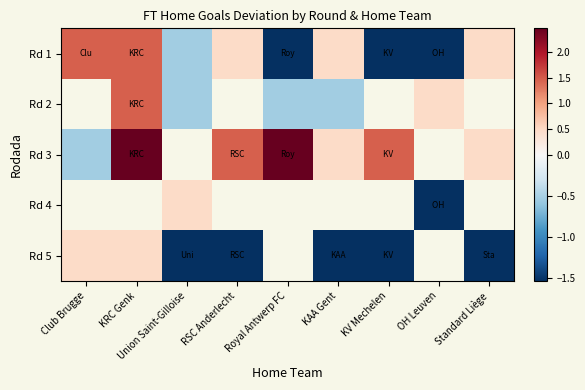

Which series changed the most between Club Brugge and Standard Liège?

Rd 5